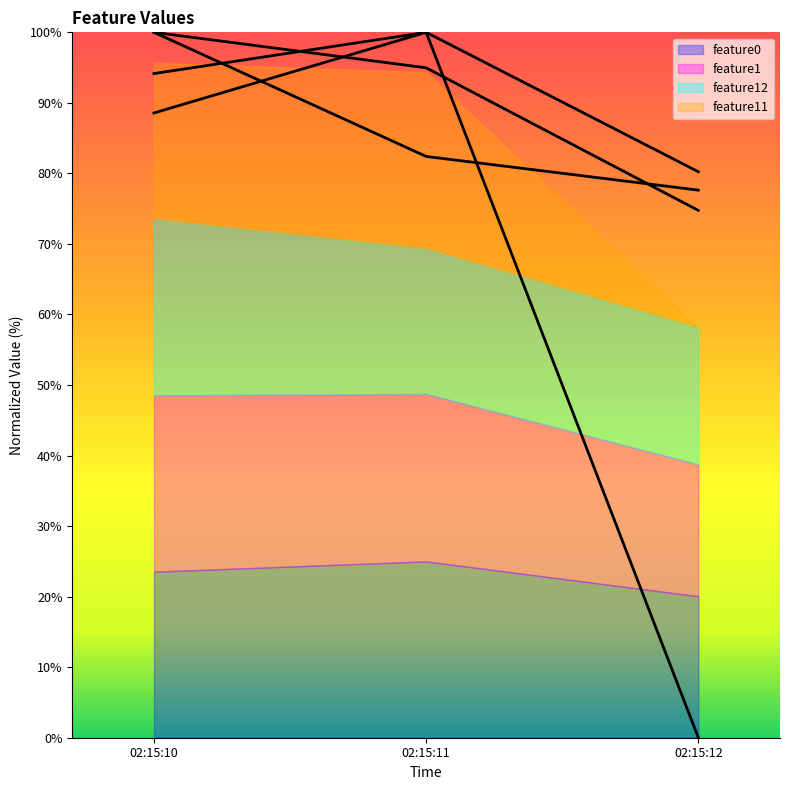

The feature0 series shows 112.8 at 02:15:12. True or false?

False